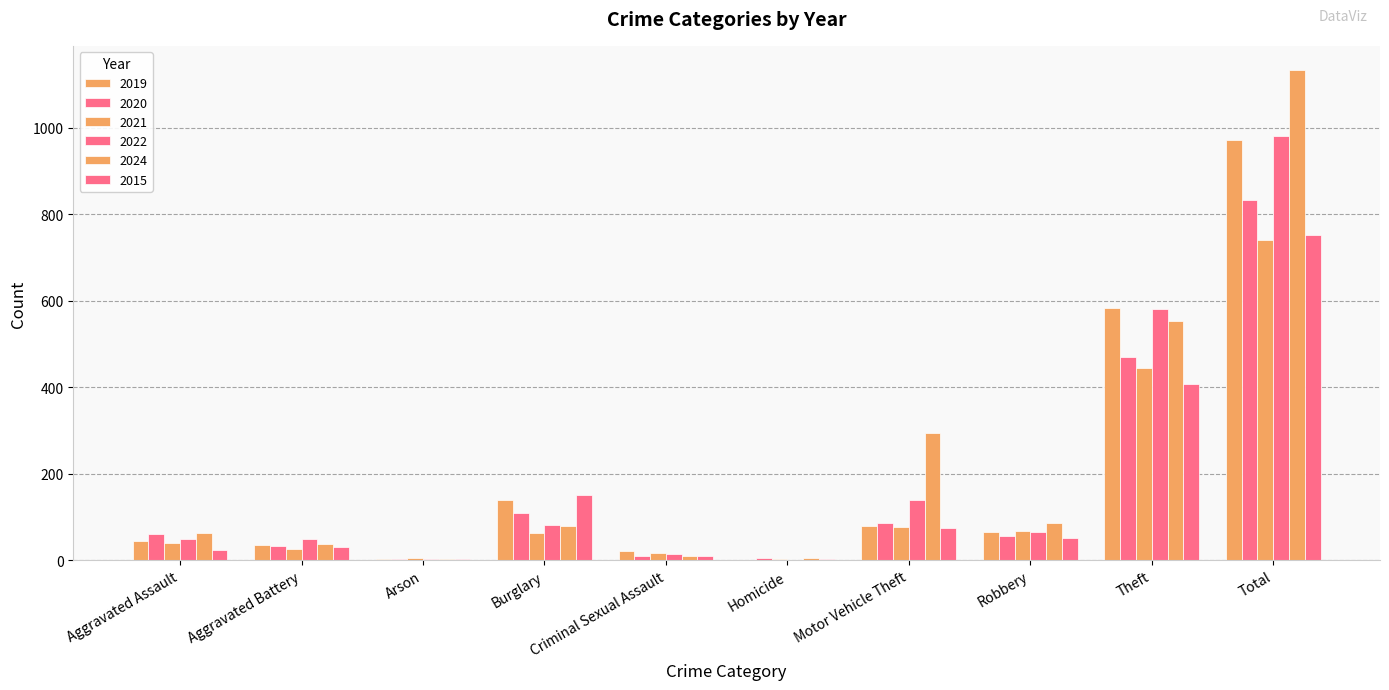

Which series has the widest spread of values?

2024